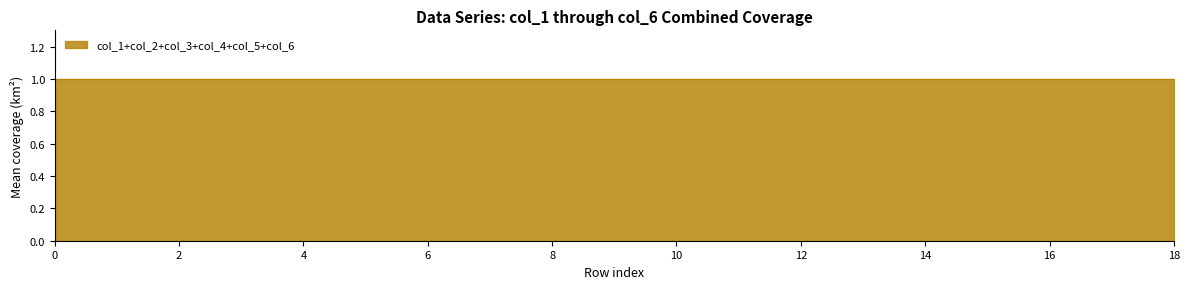

Reading left to right, extract all data points from this chart.

col_1: 0.0	0.0	0.0	0.0	0.0	0.0	0.0	0.0	0.0	0.0	0.0	0.0	0.0	0.0	0.0	0.0	0.0	0.0	0.0
col_2: 0.1	0.1	0.1	0.1	0.1	0.1	0.1	0.1	0.1	0.1	0.1	0.1	0.1	0.1	0.1	0.1	0.1	0.1	0.1
col_3: 0.1	0.1	0.1	0.1	0.1	0.1	0.1	0.1	0.1	0.1	0.1	0.1	0.1	0.1	0.1	0.1	0.1	0.1	0.1
col_4: 0.2	0.2	0.2	0.2	0.2	0.2	0.2	0.2	0.2	0.2	0.2	0.2	0.2	0.2	0.2	0.2	0.2	0.2	0.2
col_5: 0.2	0.2	0.2	0.2	0.2	0.2	0.2	0.2	0.2	0.2	0.2	0.2	0.2	0.2	0.2	0.2	0.2	0.2	0.2
col_6: 0.3	0.3	0.3	0.3	0.3	0.3	0.3	0.3	0.3	0.3	0.3	0.3	0.3	0.3	0.3	0.3	0.3	0.3	0.3